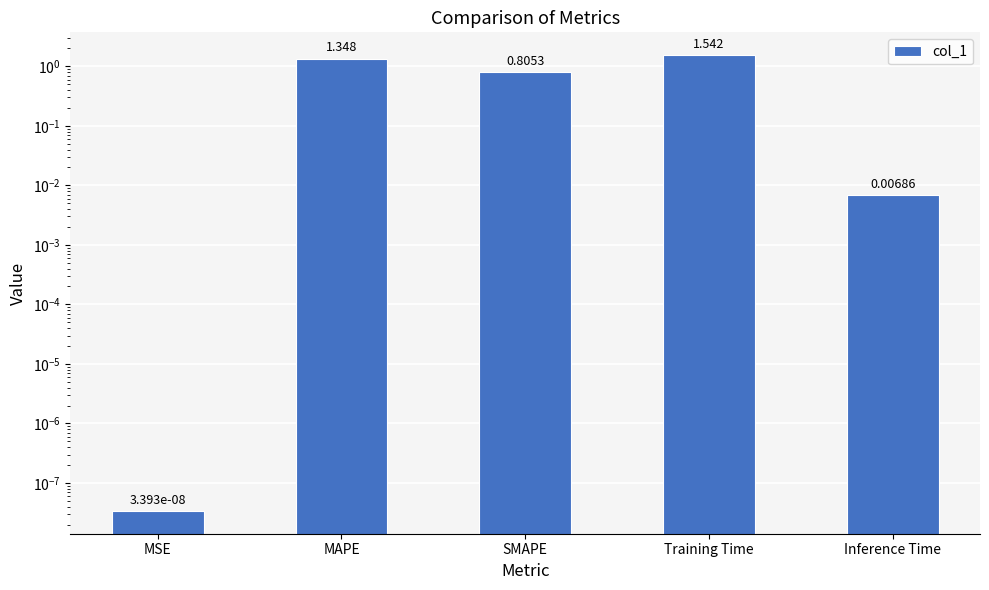

True or false: the data shows 0.8 at SMAPE.

True